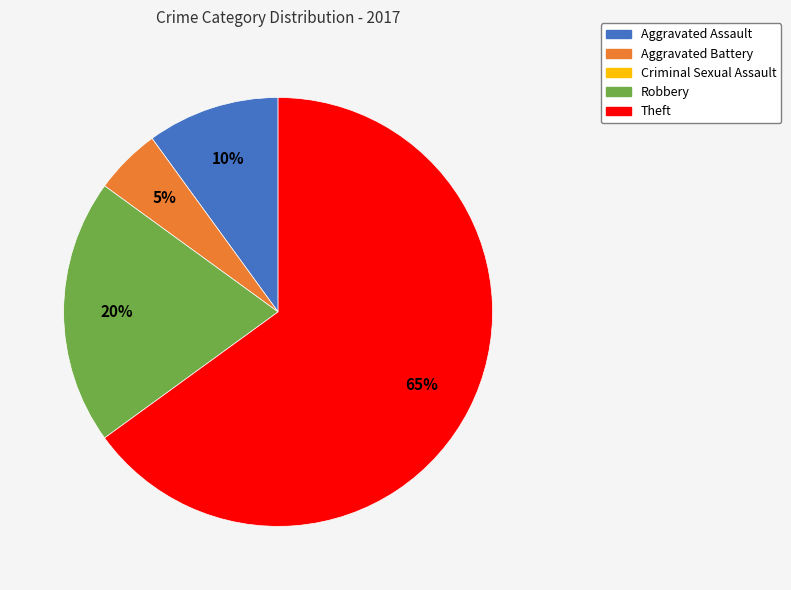

Does any single category account for the majority?

Yes